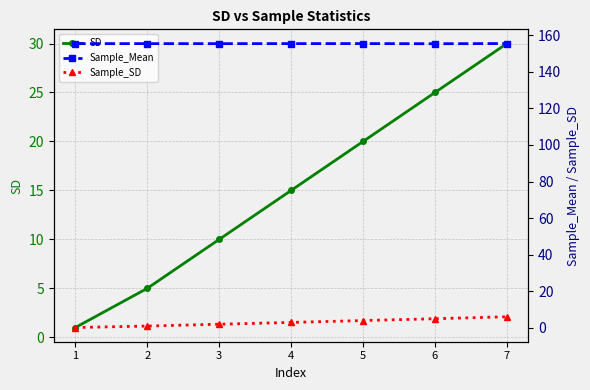

Does the chart have visible grid lines?

Yes